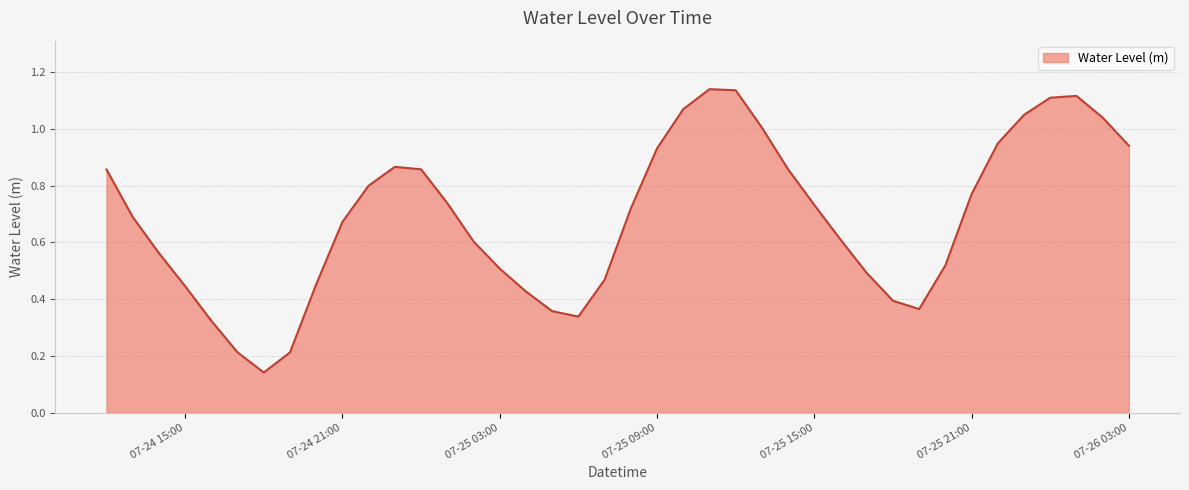

What is the average value?

0.7